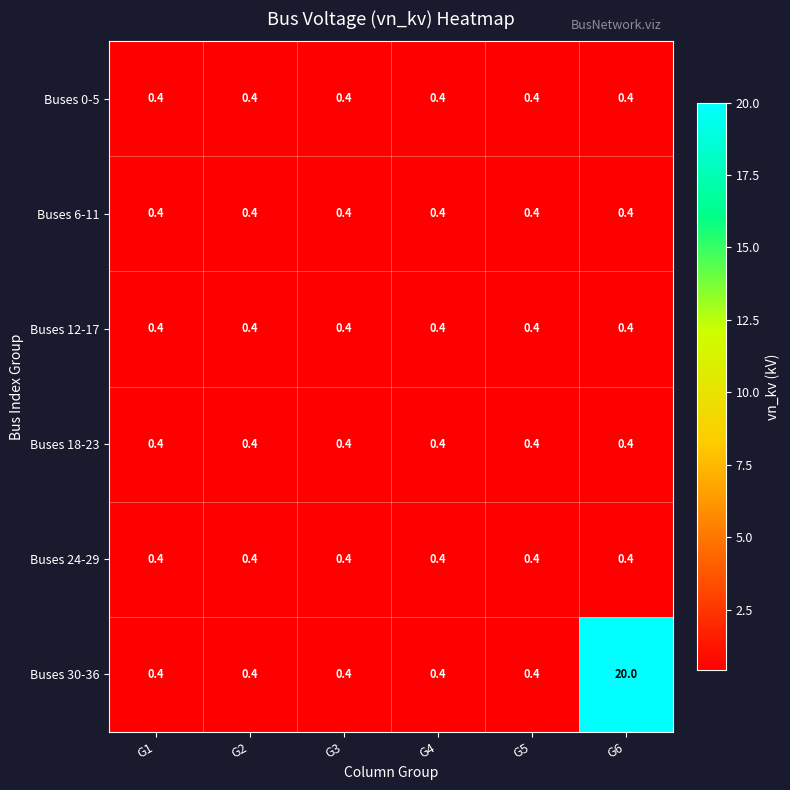

Which series has the largest total across all categories?

Buses 30-36